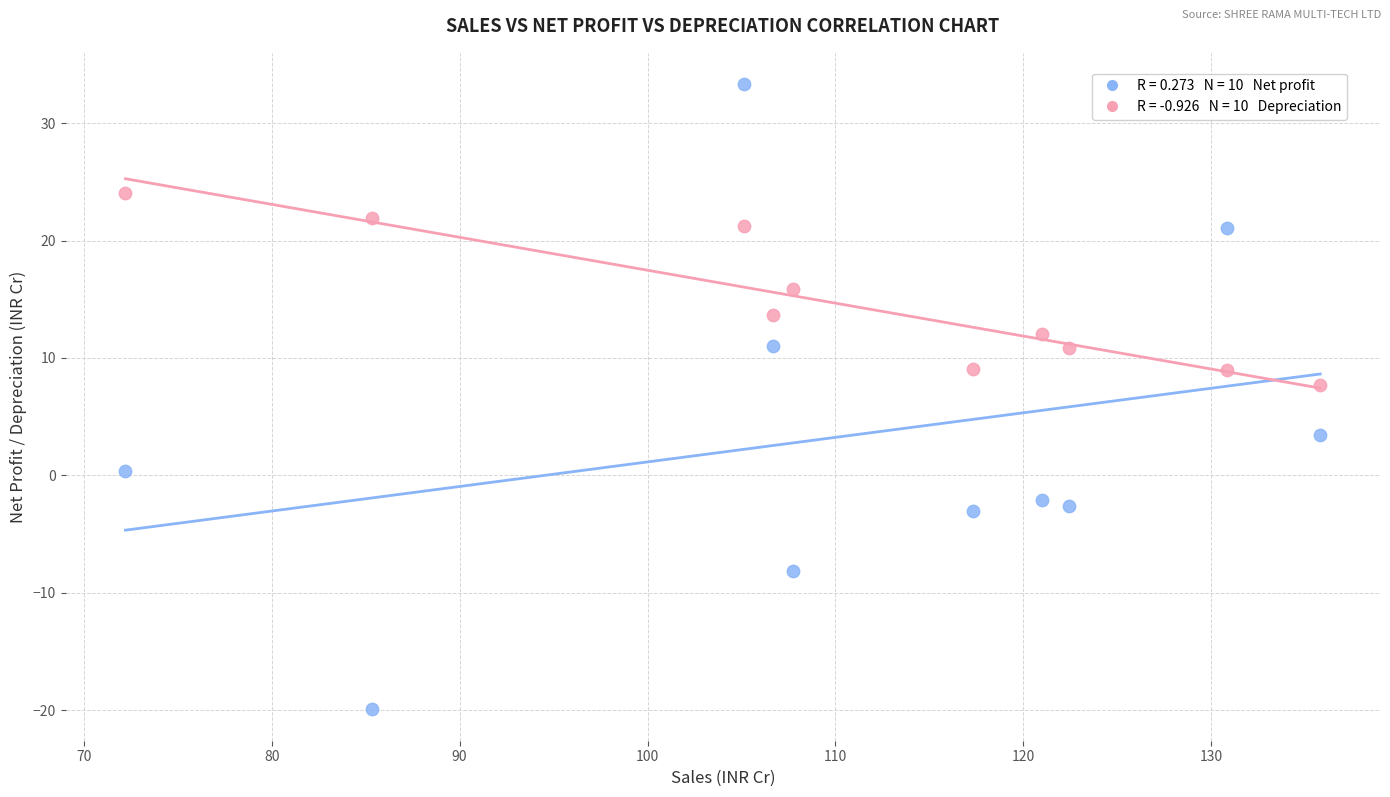

Across all data points, what is the range of X values (max minus min)?

63.6